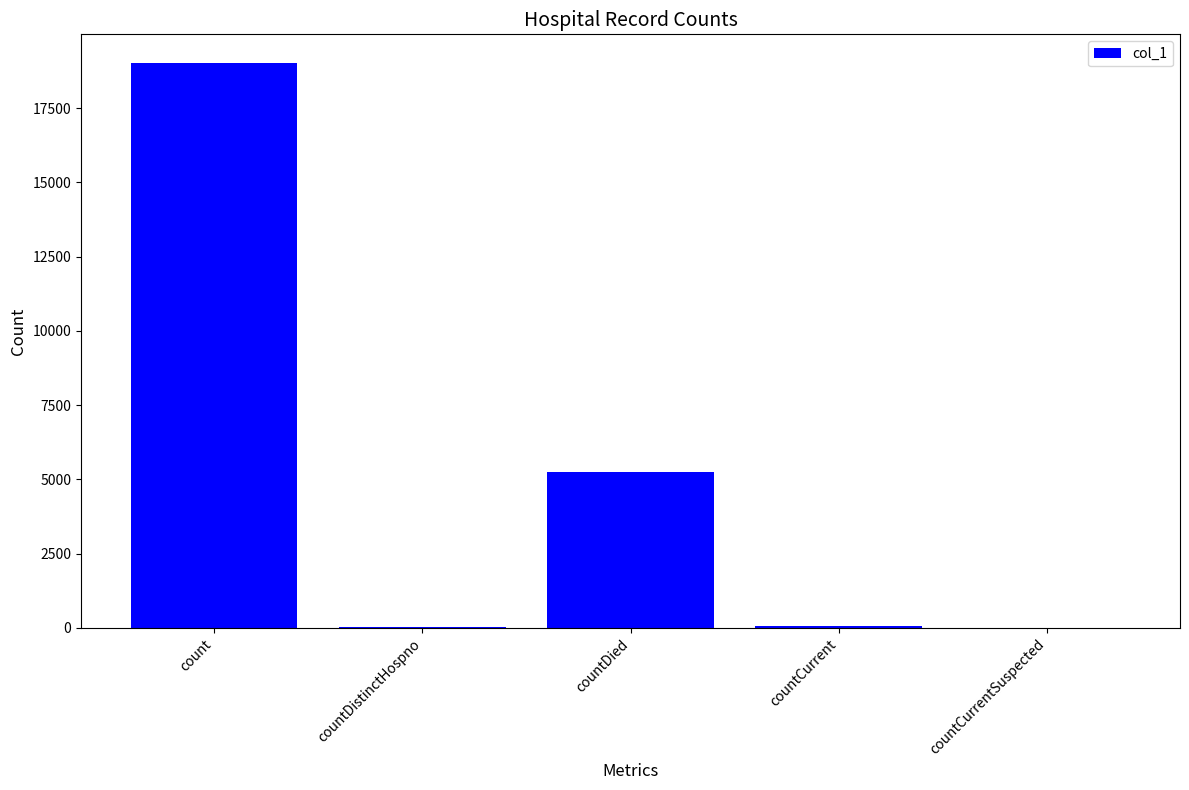

Which label corresponds to the largest value in the chart?

count